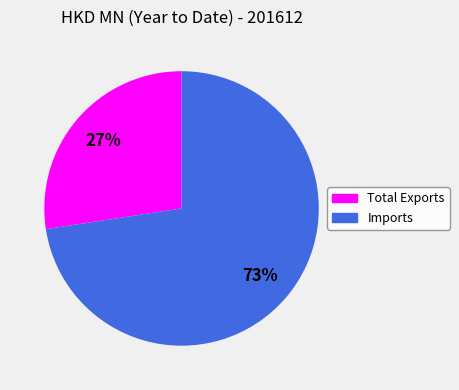

Do Imports and Total Exports together represent more than half of the pie?

Yes